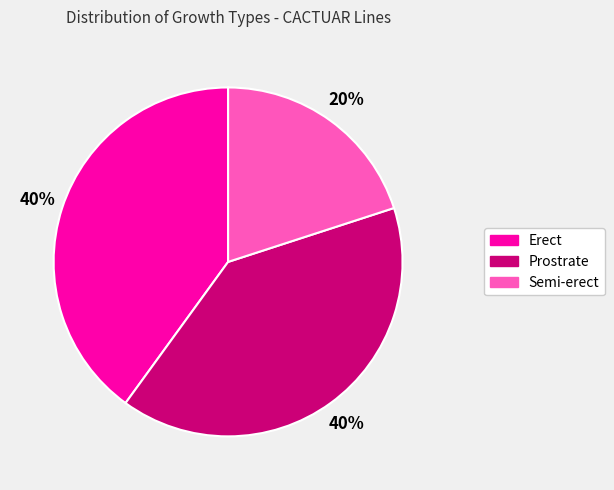

To the nearest percent, what is the combined percentage of Erect and Semi-erect?

60%